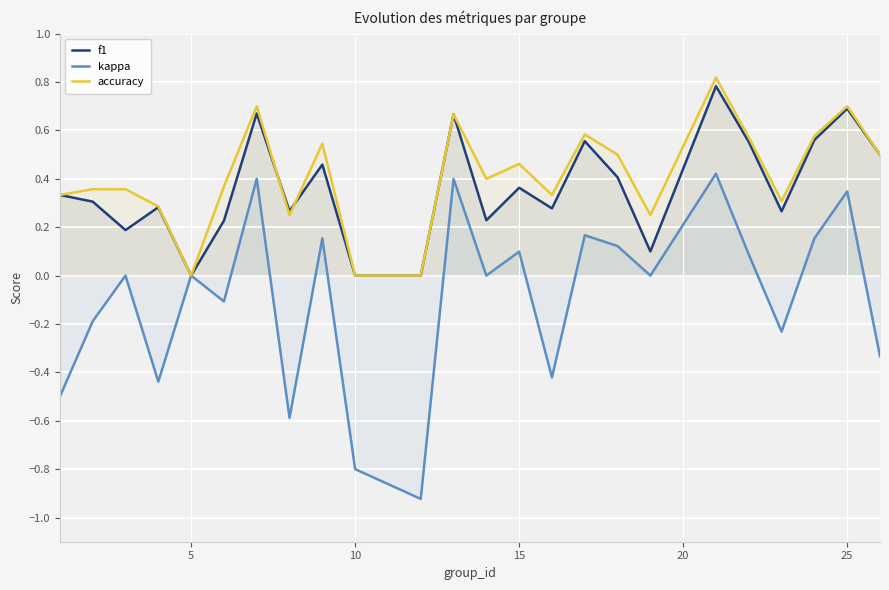

What is the maximum value shown in the chart?

0.8